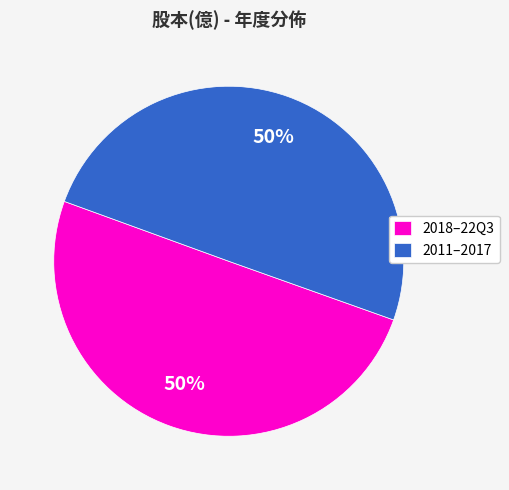

What is the ratio of the value at 2011–2017 to the value at 2018–22Q3?

1.0